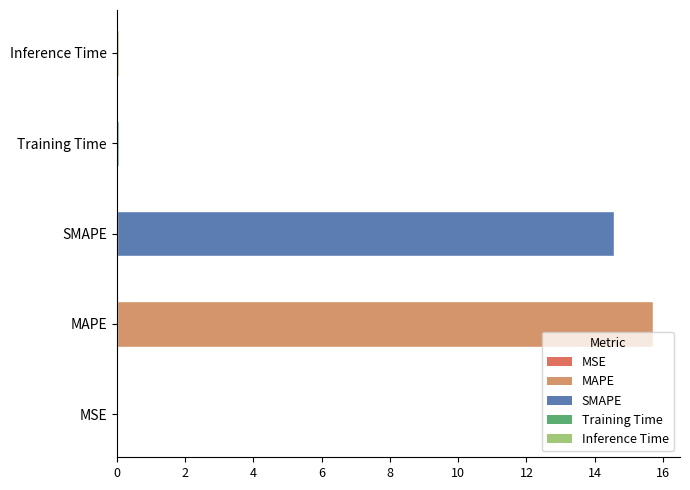

What is the sum of all values?

30.4